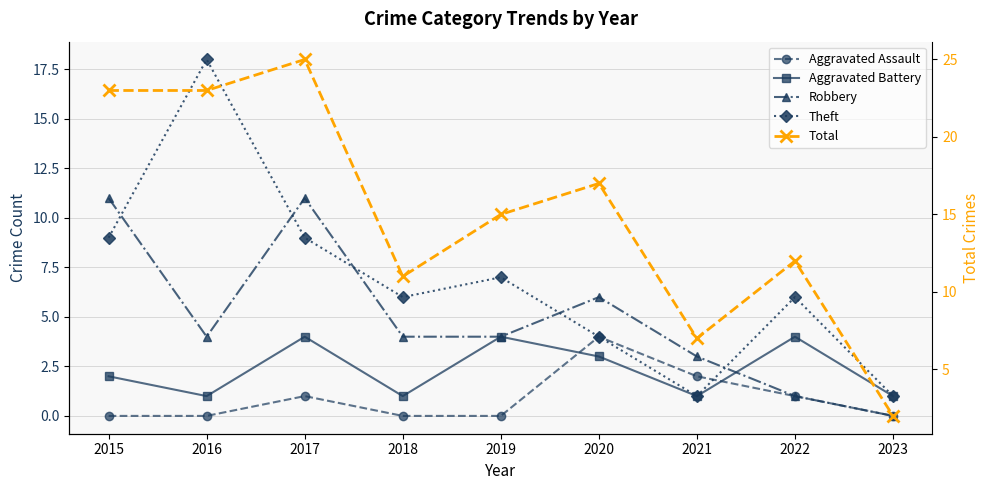

True or false: Theft has a value of 13 at 2017.

False